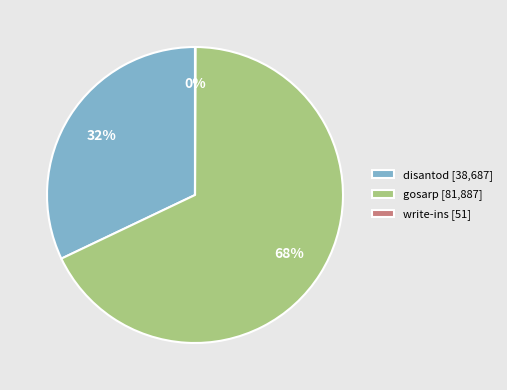

The disantod [38,687] slice represents 18% of the pie. True or false?

False